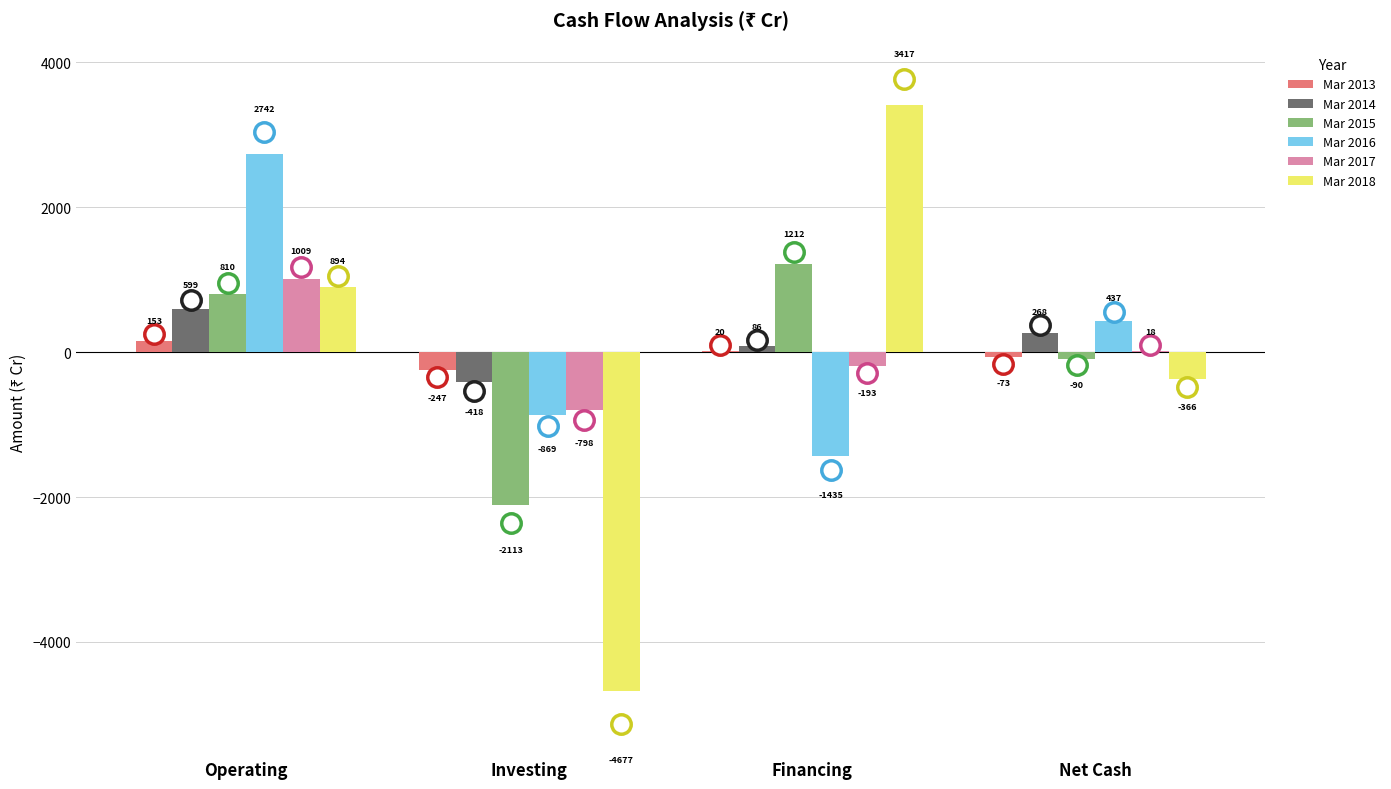

Which series has the largest total across all categories?

Mar 2016